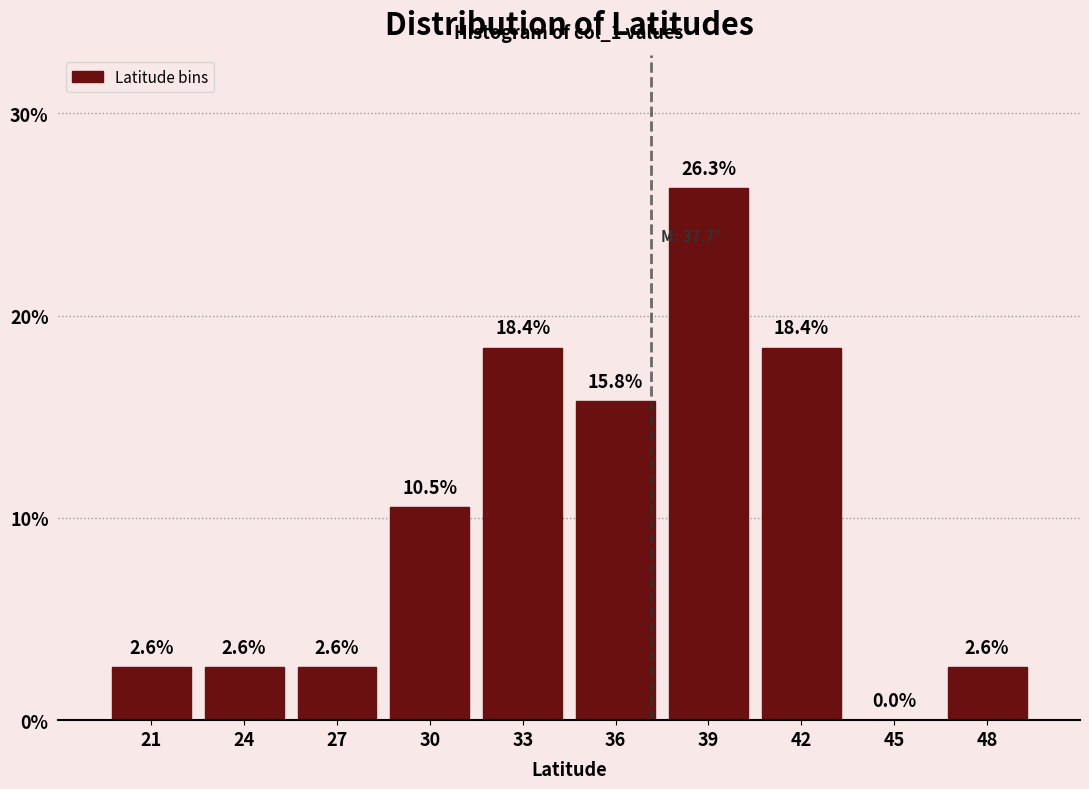

Reading left to right, what are all the values shown in this chart?

21=2.6	24=2.6	27=2.6	30=10.5	33=18.4	36=15.8	39=26.3	42=18.4	45=0.0	48=2.6